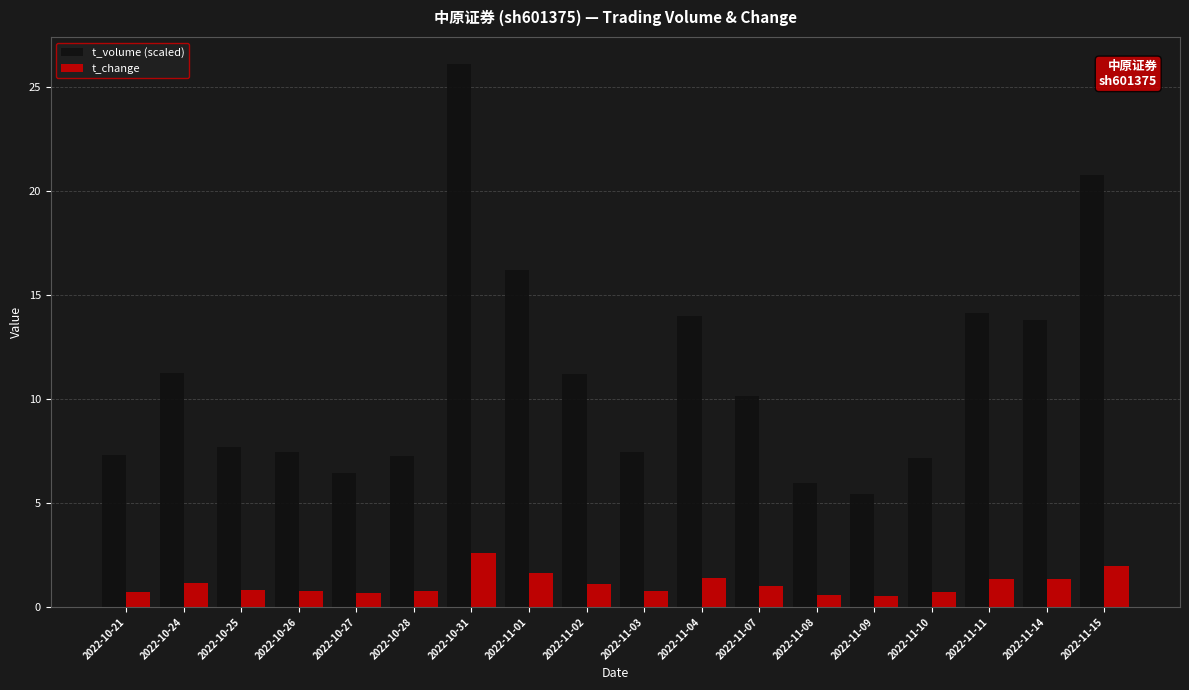

Which series changed the most between 2022-11-04 and 2022-11-10?

t_volume (scaled)